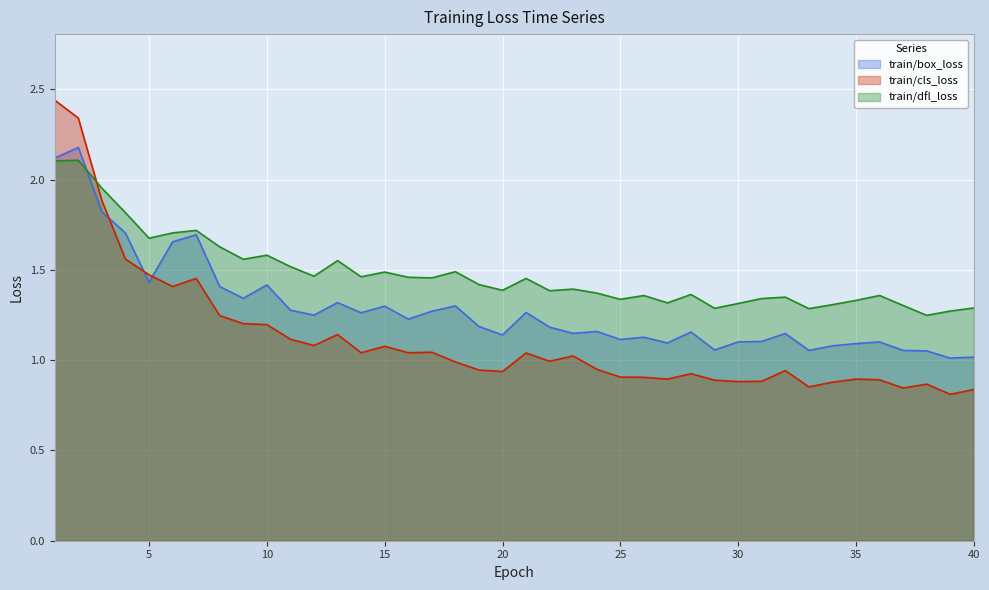

True or false: train/cls_loss and train/dfl_loss intersect in this chart.

True